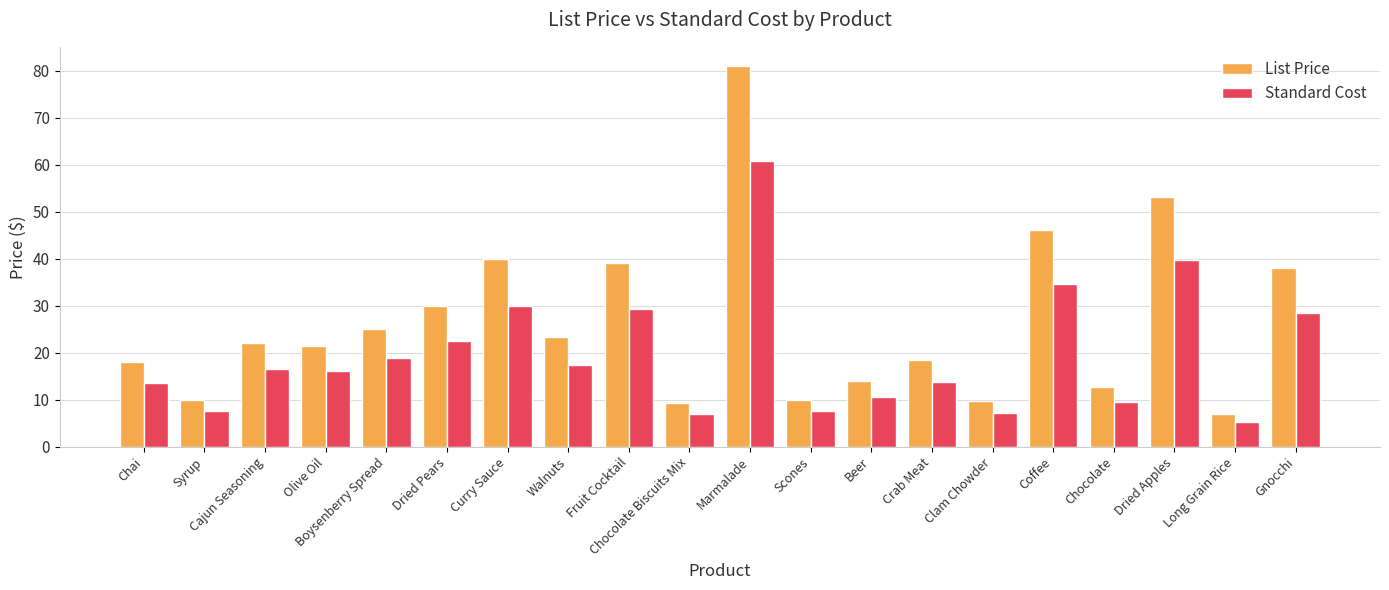

Which series has the largest range (max minus min)?

List Price